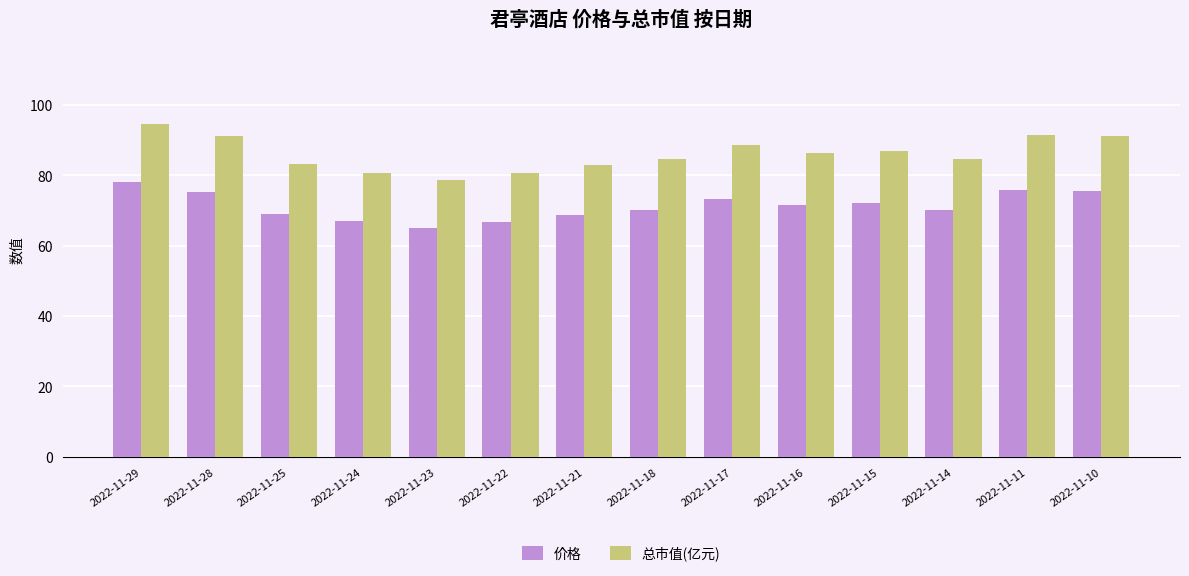

What is the minimum value for 总市值(亿元)?

78.6